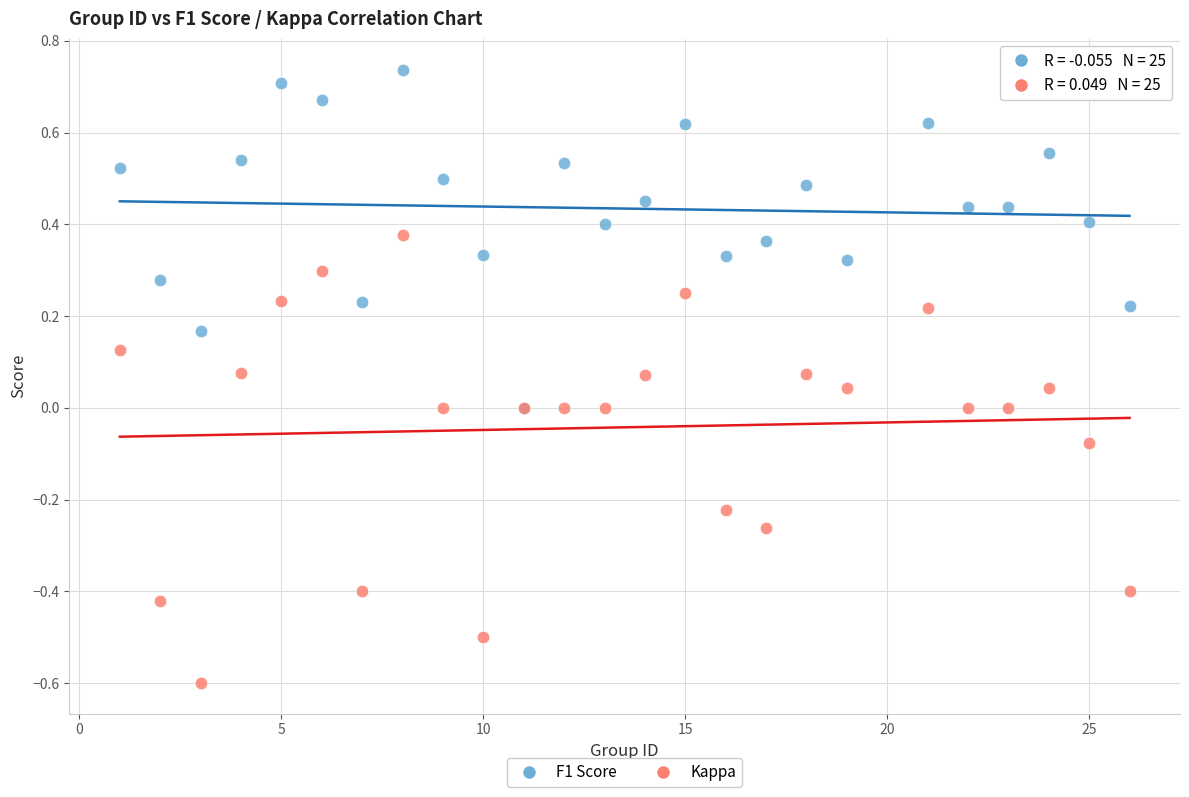

What are all the series names shown in the legend?

F1 Score, Kappa